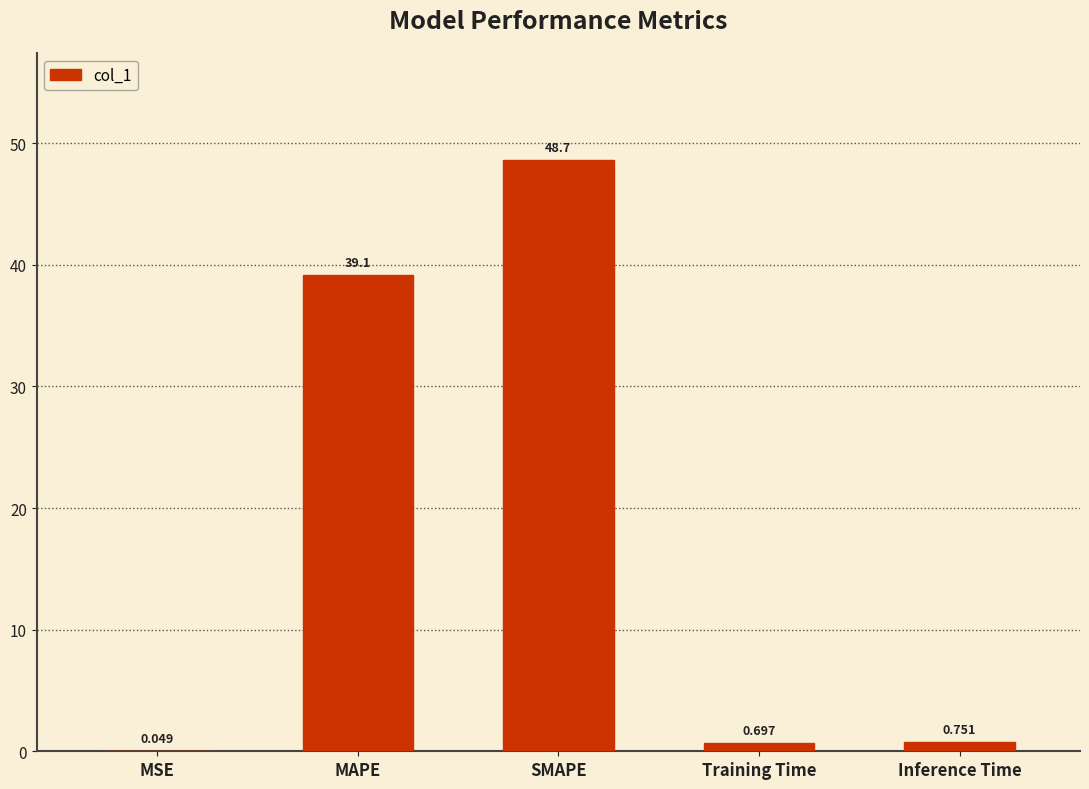

Where is the data nearest to the value 24?

MAPE